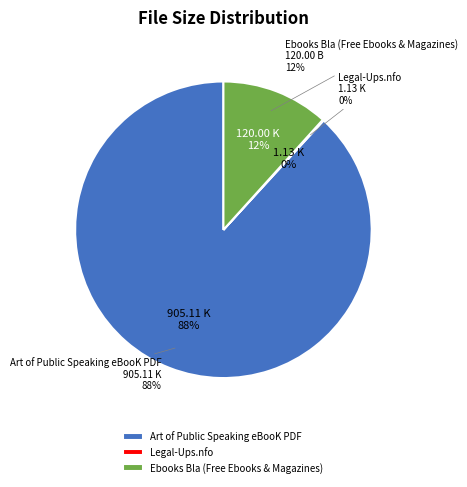

How many slices are in this pie chart?

3